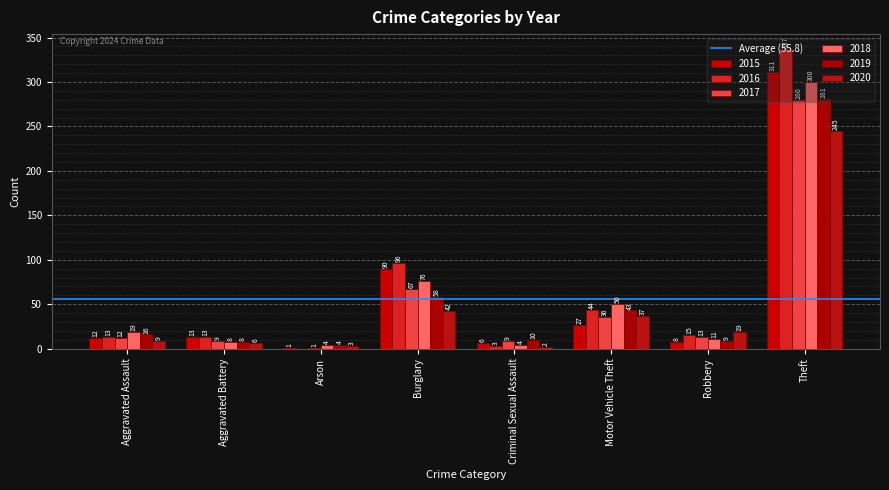

Which series has the largest total across all categories?

2016